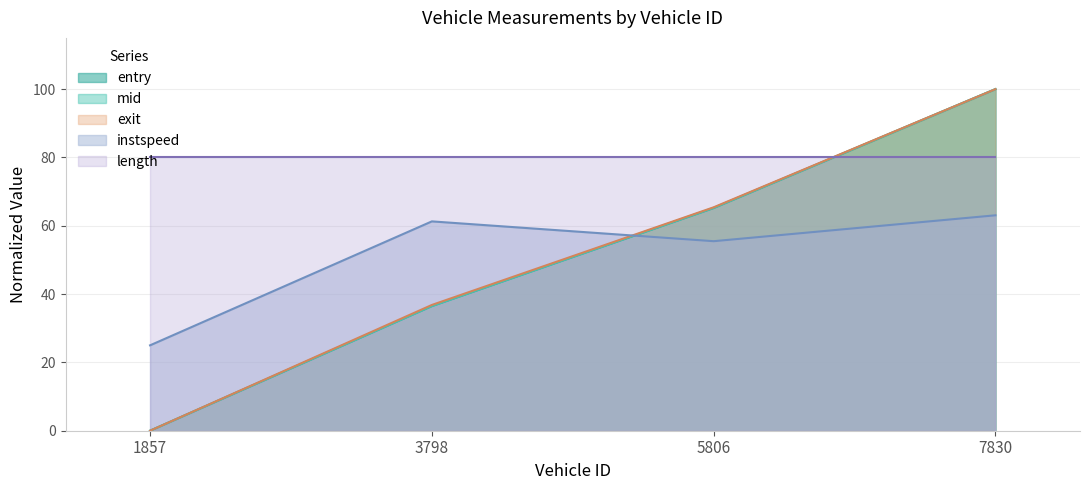

What is the highest value of the exit series?

100.0